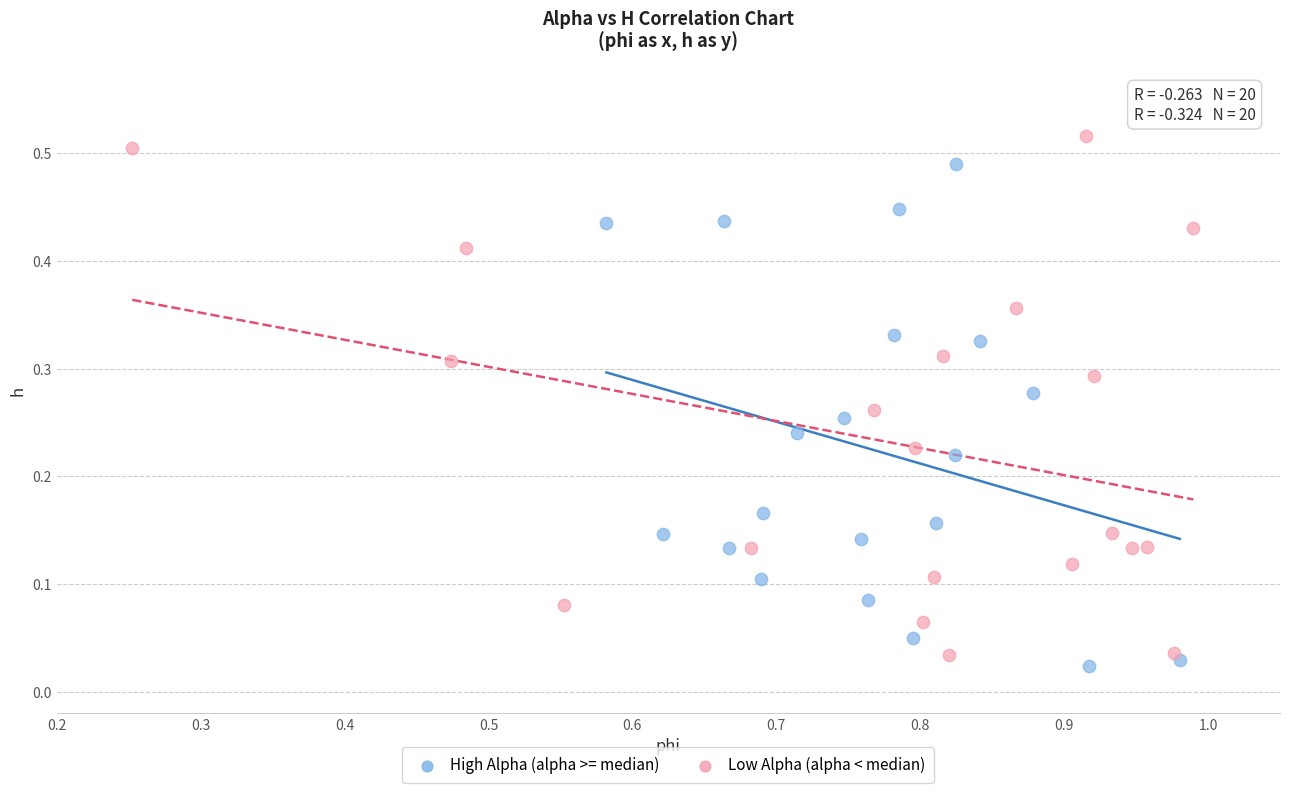

Which series reaches the maximum Y coordinate?

Low Alpha (alpha < median)